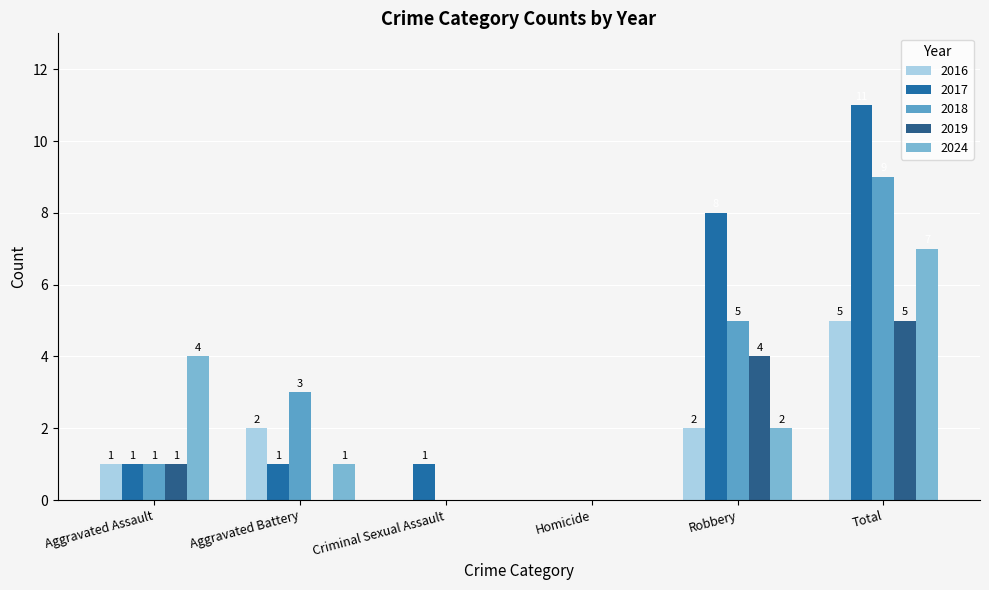

Does the chart contain stacked bars?

No